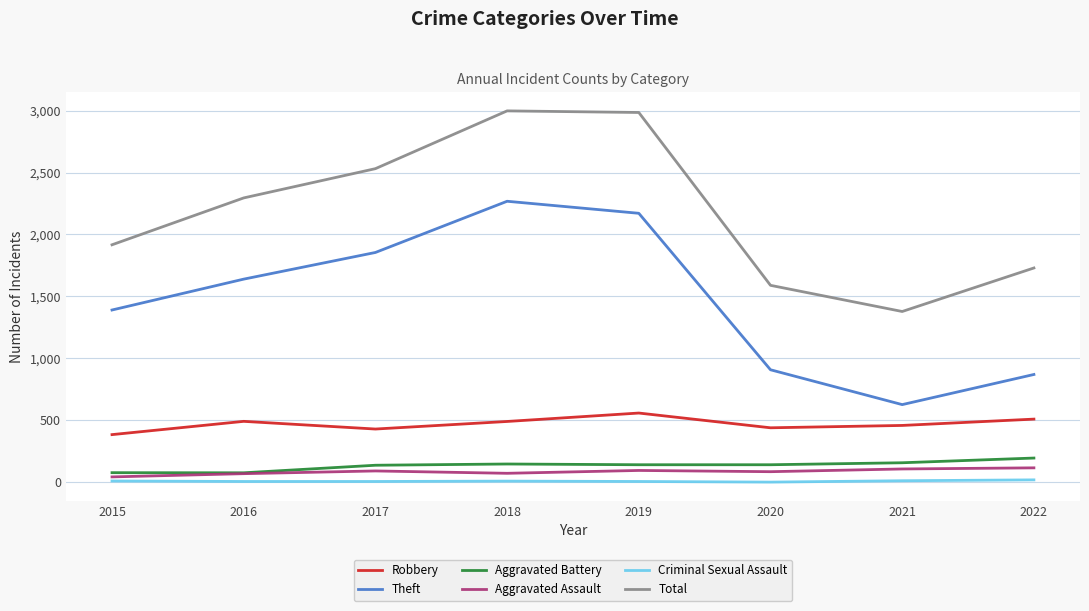

What is the difference between the highest and lowest values at 2017?

2523